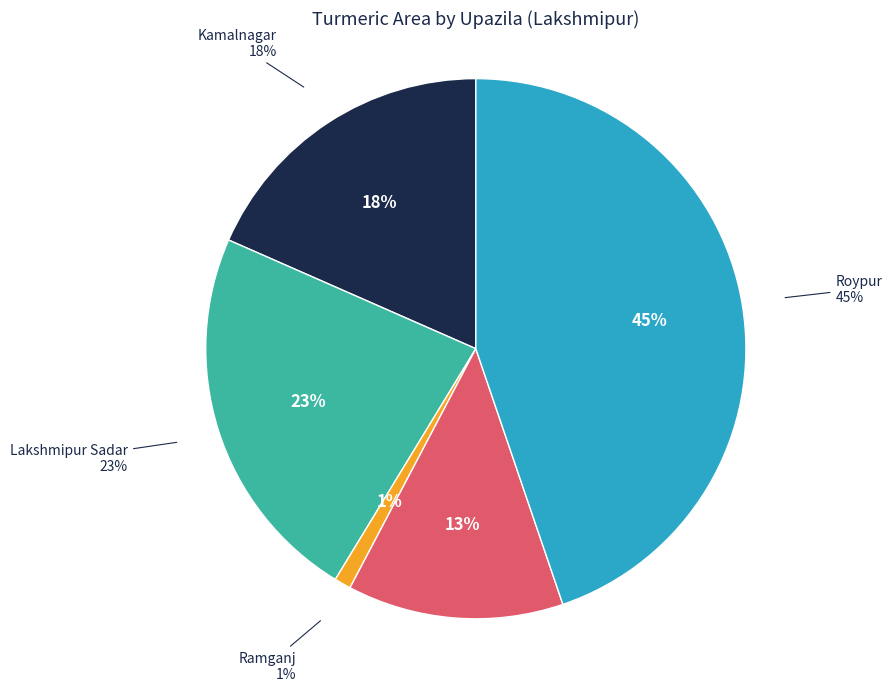

To the nearest percent, what is the average slice percentage?

20%